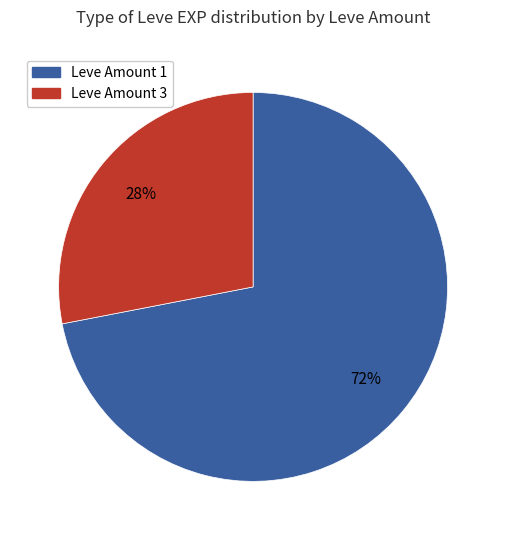

To the nearest percent, what is the average slice percentage?

50%